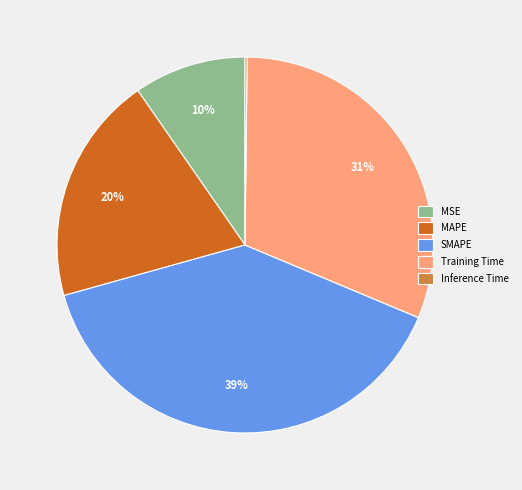

To the nearest percent, what is the combined percentage of Training Time and SMAPE?

70%